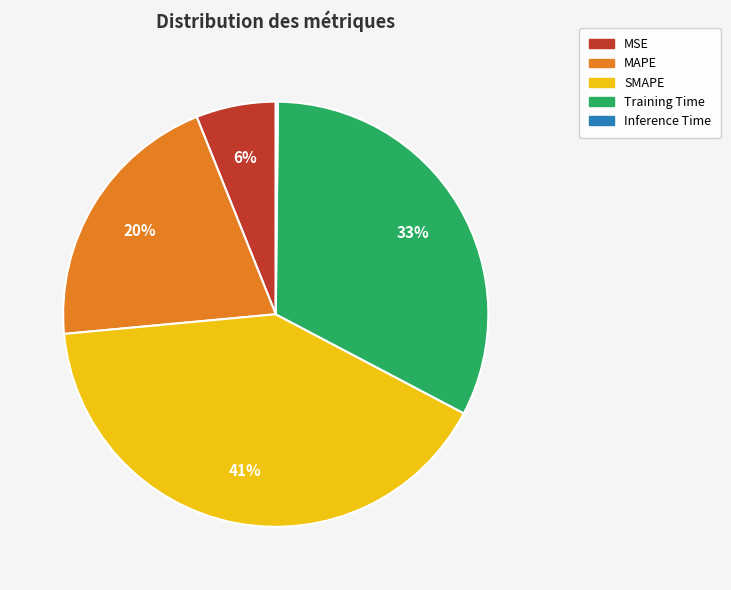

What is the ratio of the value at MAPE to the value at Training Time?

0.6